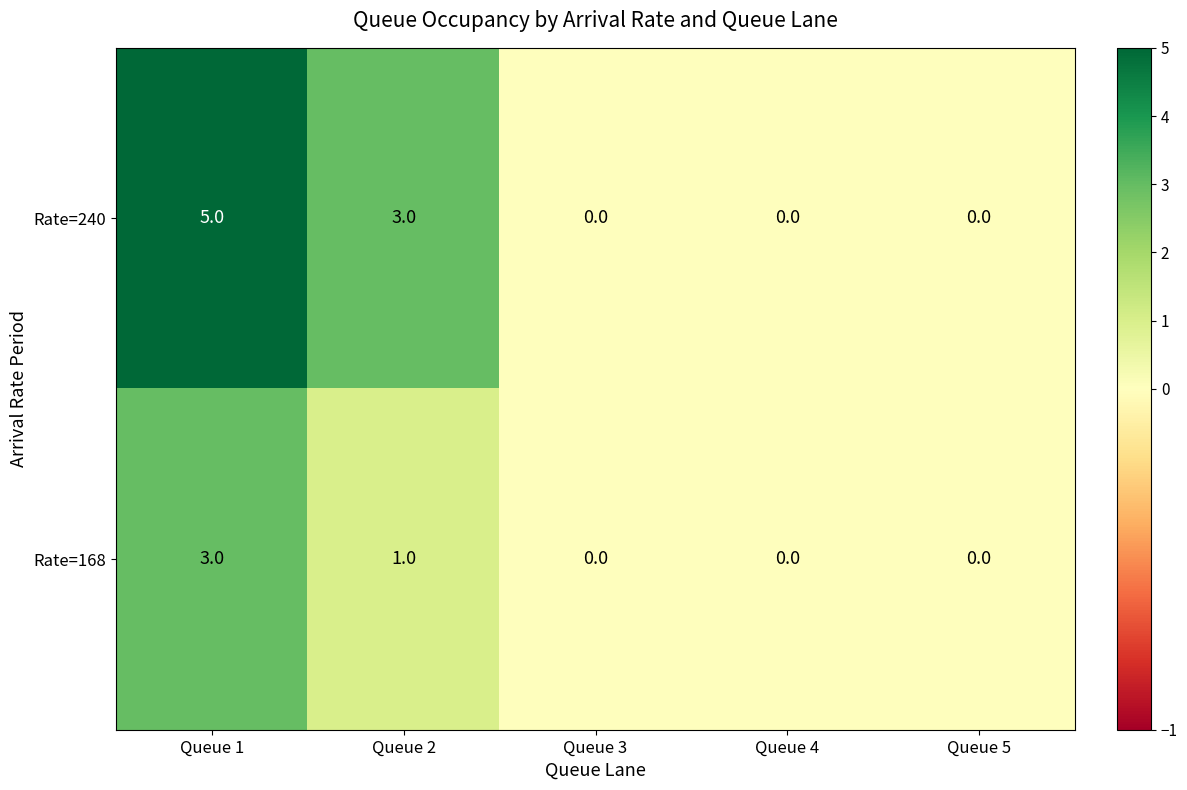

Is the value of Rate=240 at Queue 1 greater than the value of Rate=168 at Queue 2?

Yes